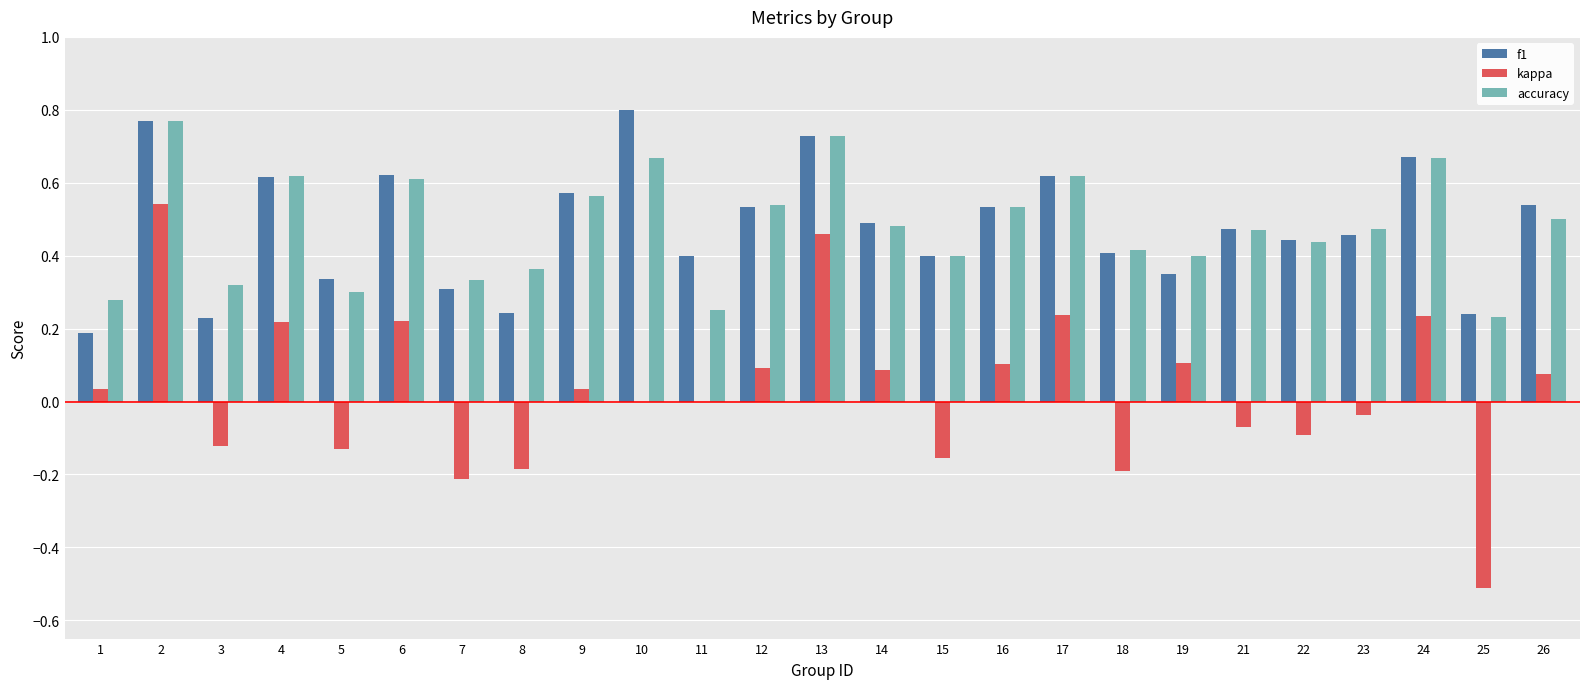

Is it true that accuracy equals 0.3 at 3?

True